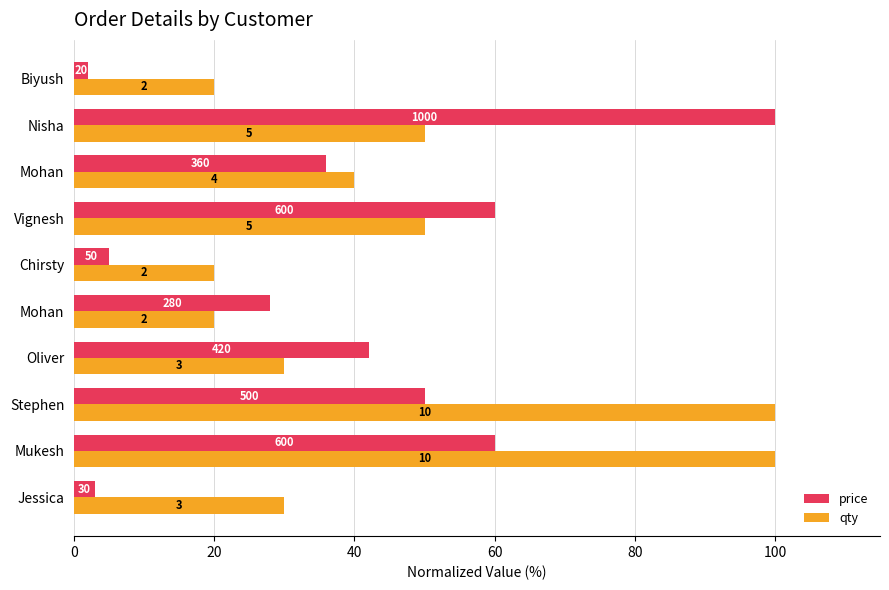

How many values in the qty series are below 40?

5